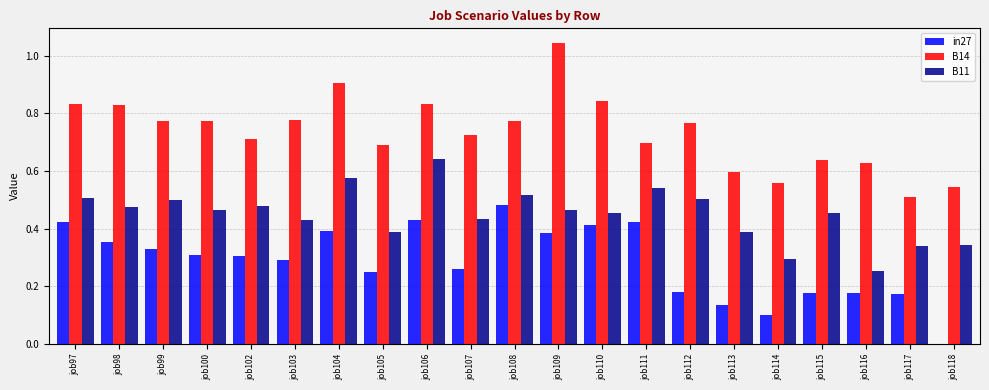

Which series changed the most between job100 and job112?

in27